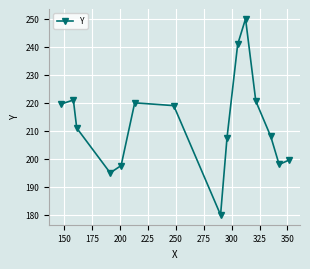

What is the value of the 12th point from the left?

220.6